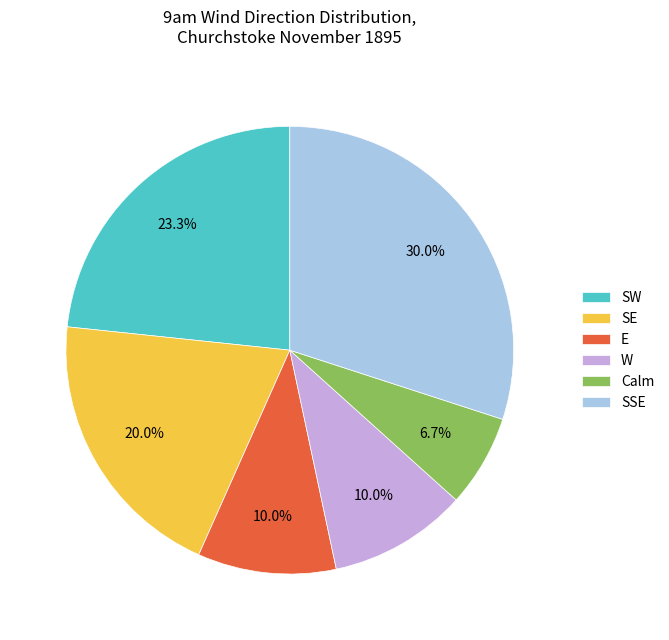

Combined, do Calm and E account for over 50%?

No